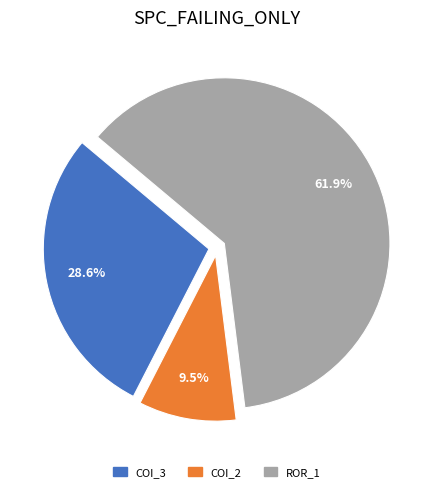

To the nearest percent, what is the difference between the largest and smallest slice percentages?

52%